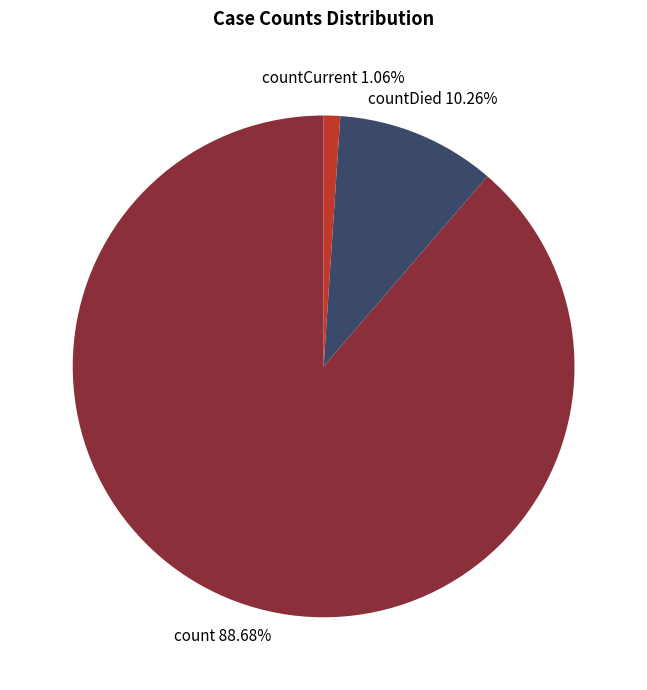

How many segments does this pie chart have?

3